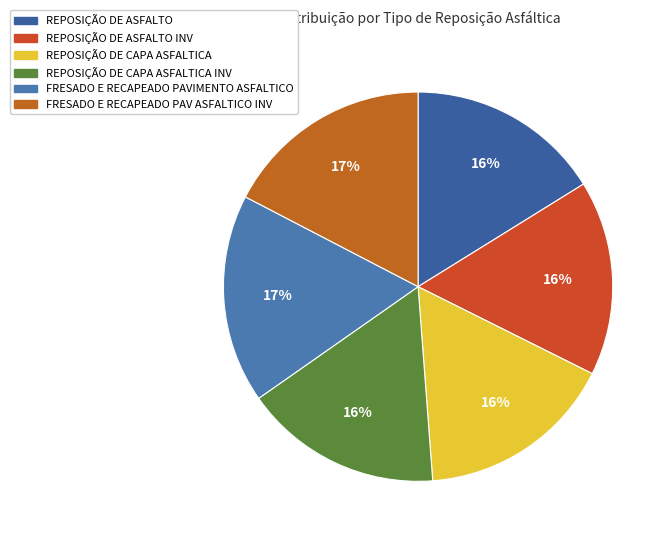

To the nearest percent, what percentage of the pie is REPOSIÇÃO DE ASFALTO?

16%